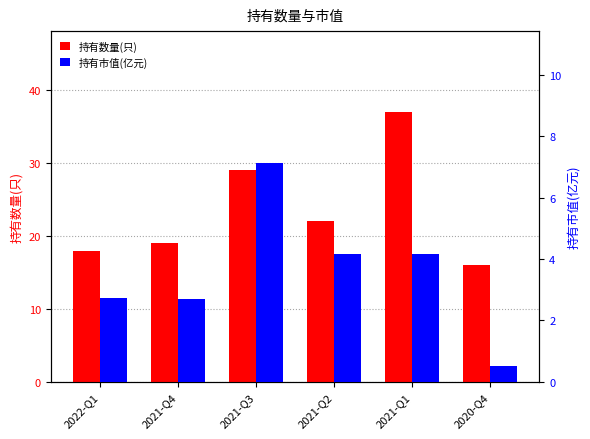

What is the spread (max minus min) of values at 2021-Q2?

17.8